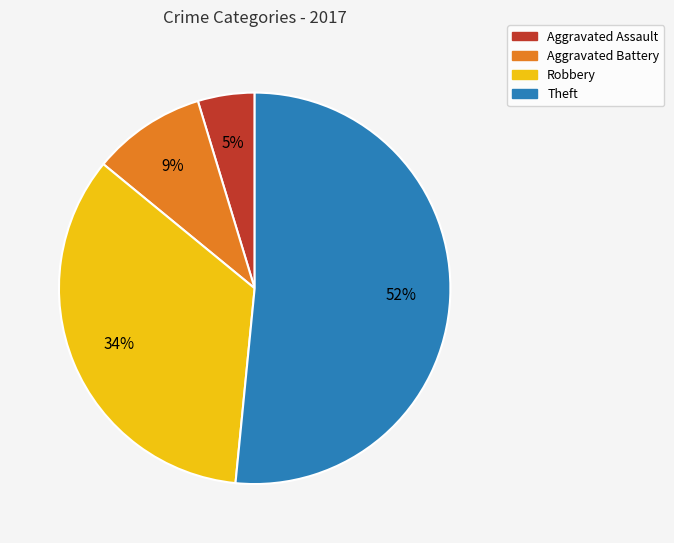

Rank the categories by value from highest to lowest.

Theft, Robbery, Aggravated Battery, Aggravated Assault